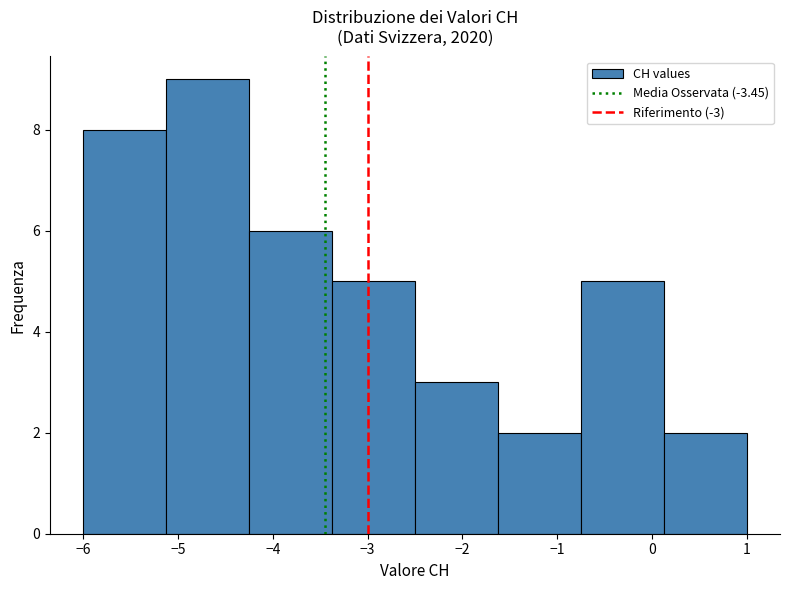

Over which range of the x-axis is the bar tallest?

-5.1 to -4.2